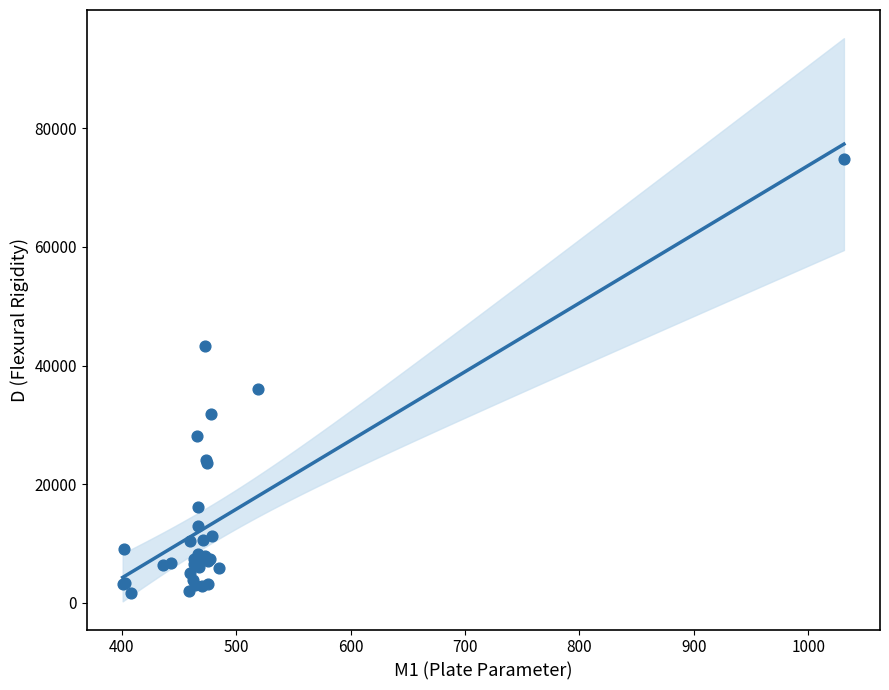

What Y value in the scatter plot is closest to 38258?

36017.6